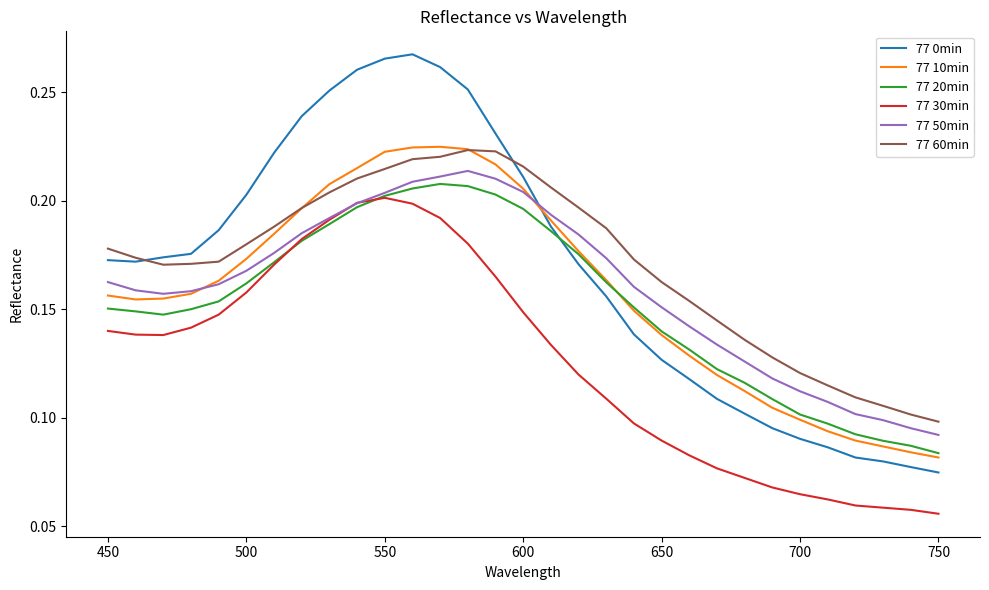

What is the sum of all 77 20min values?

4.7